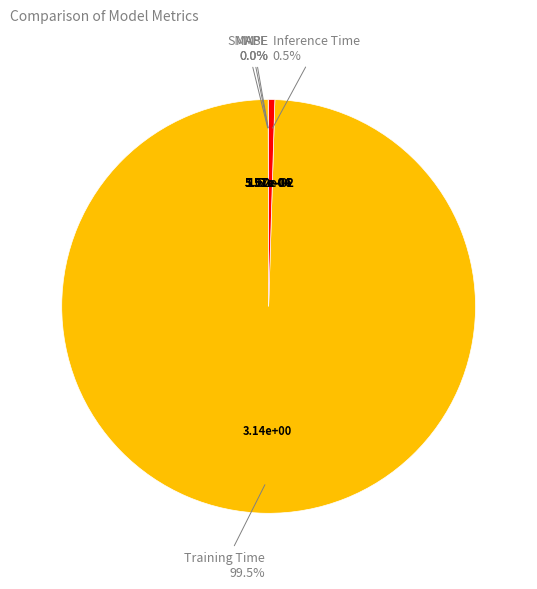

How much of the chart is everything except Inference Time?

99.5%